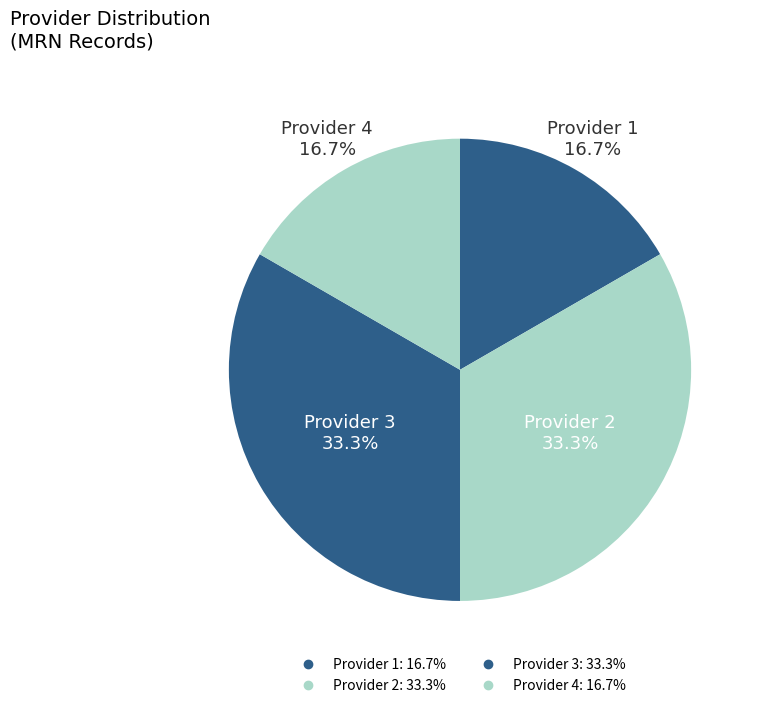

Count the number of slices in the pie.

4